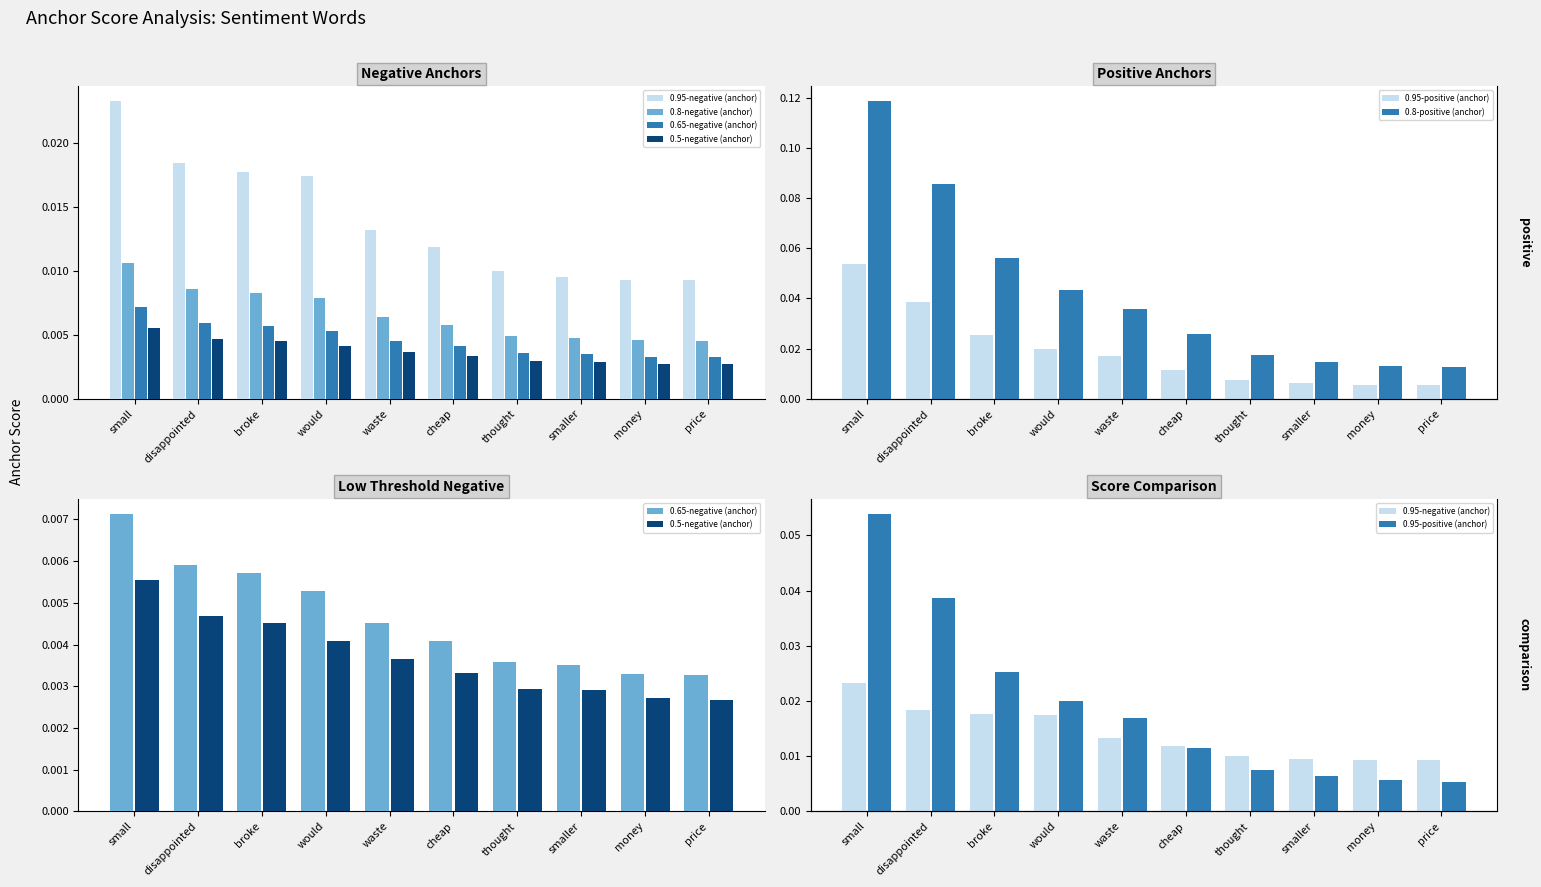

What position from the left is thought?

7